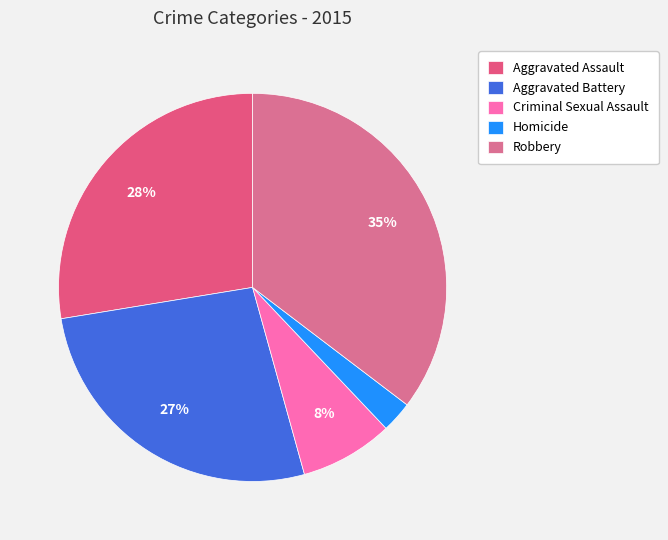

To the nearest percent, what is the average slice percentage?

20%